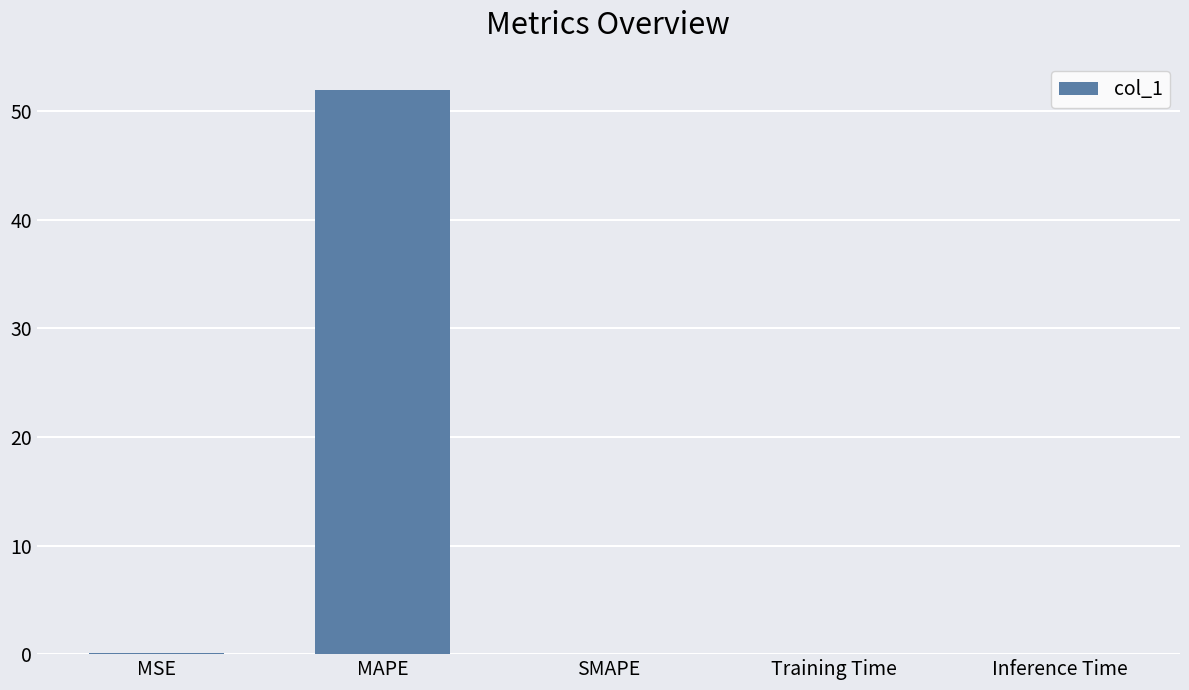

Which label corresponds to the largest value in the chart?

MAPE